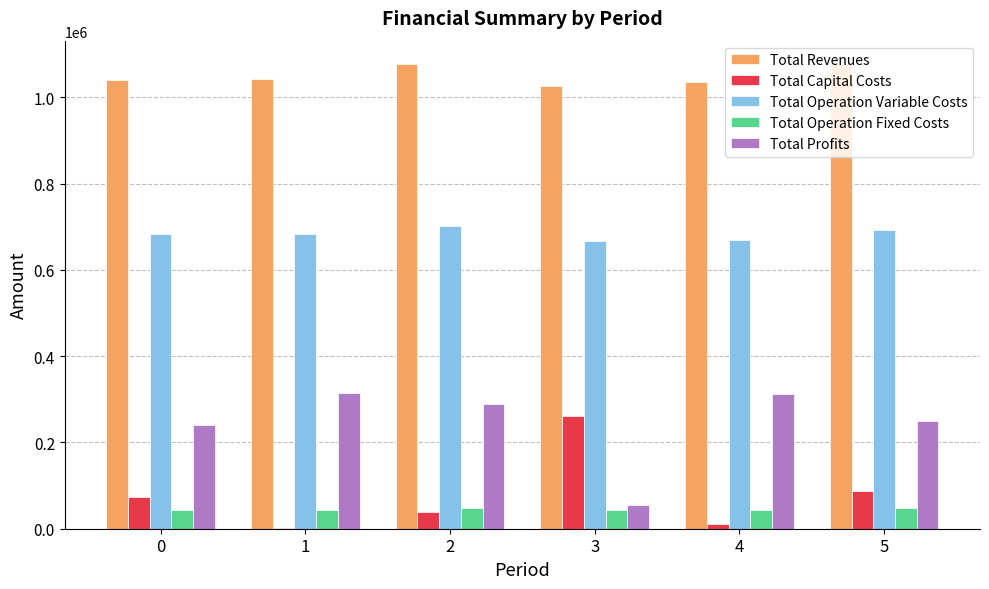

What is the total value across all series at 3?

2050796.1